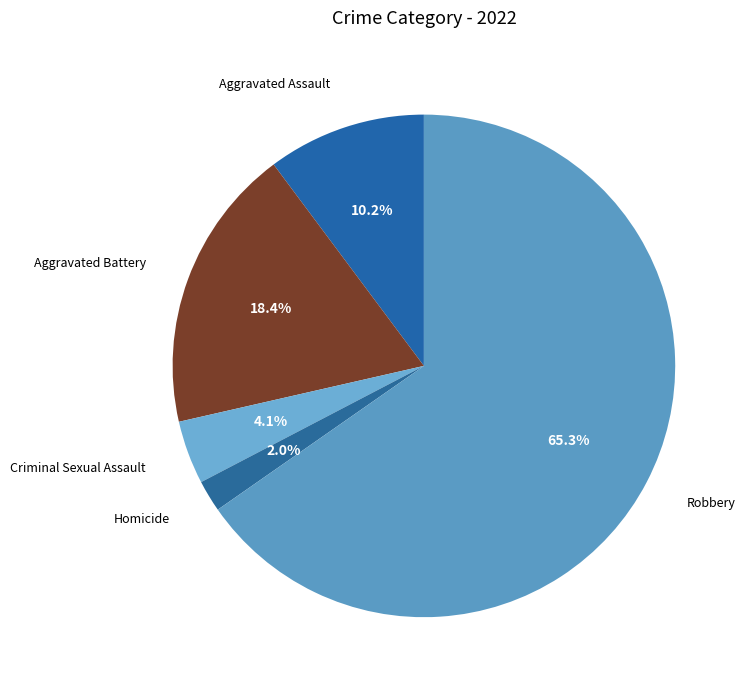

How many slices are in this pie chart?

5